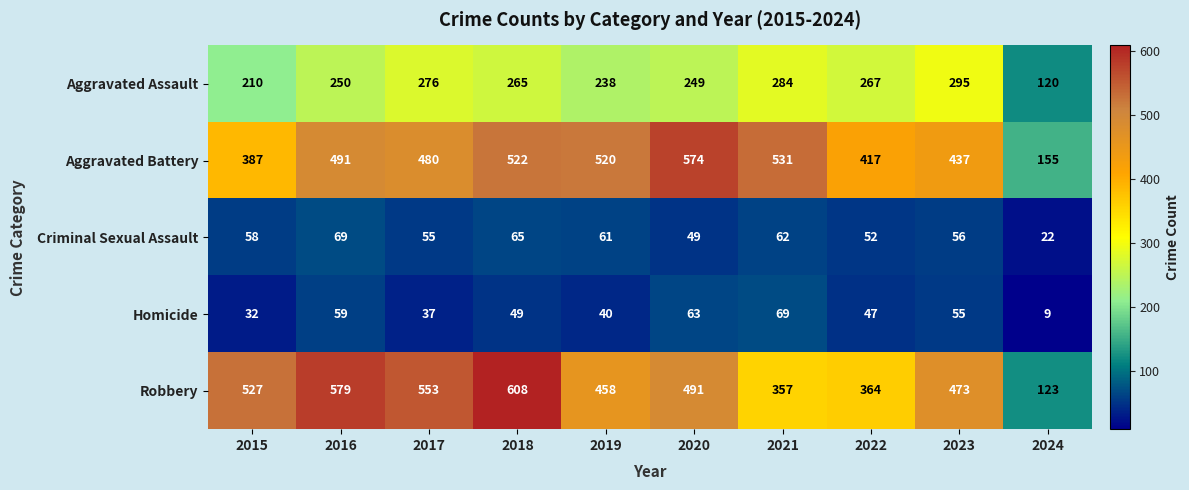

The Homicide series shows 40 at 2019. True or false?

True